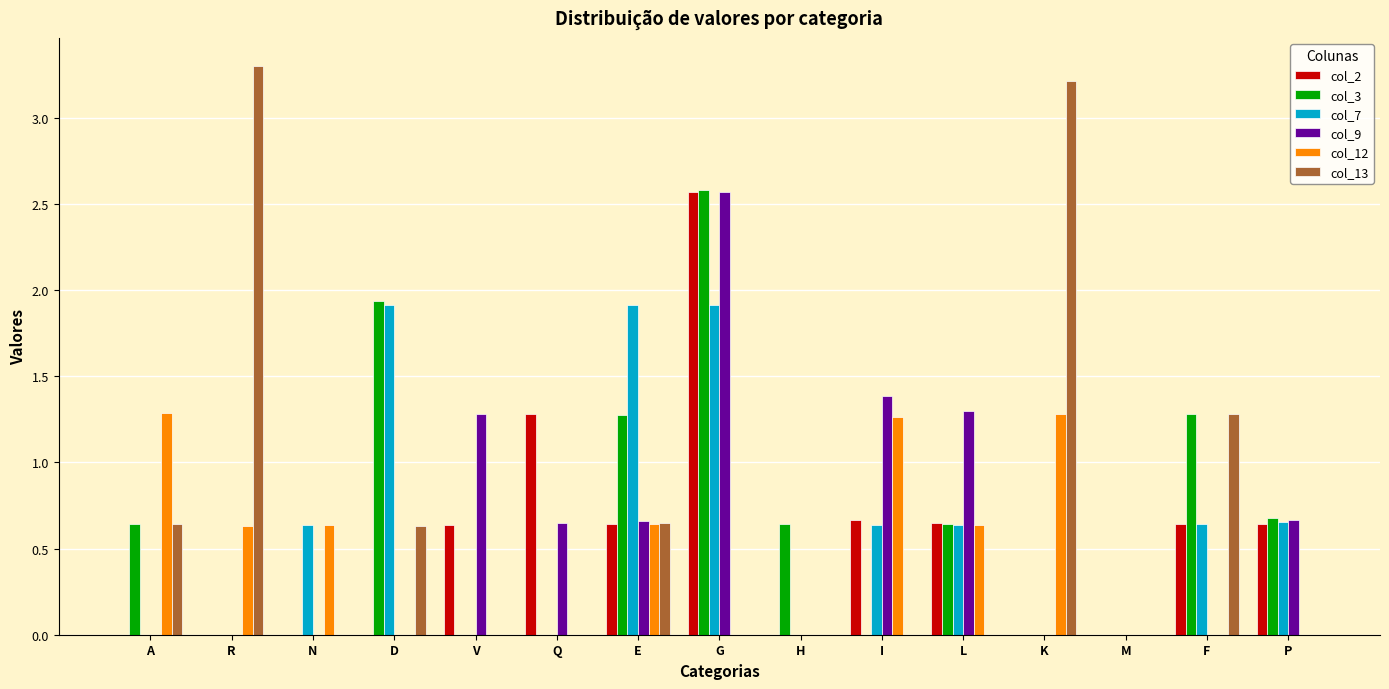

Which series changed the most between N and L?

col_9